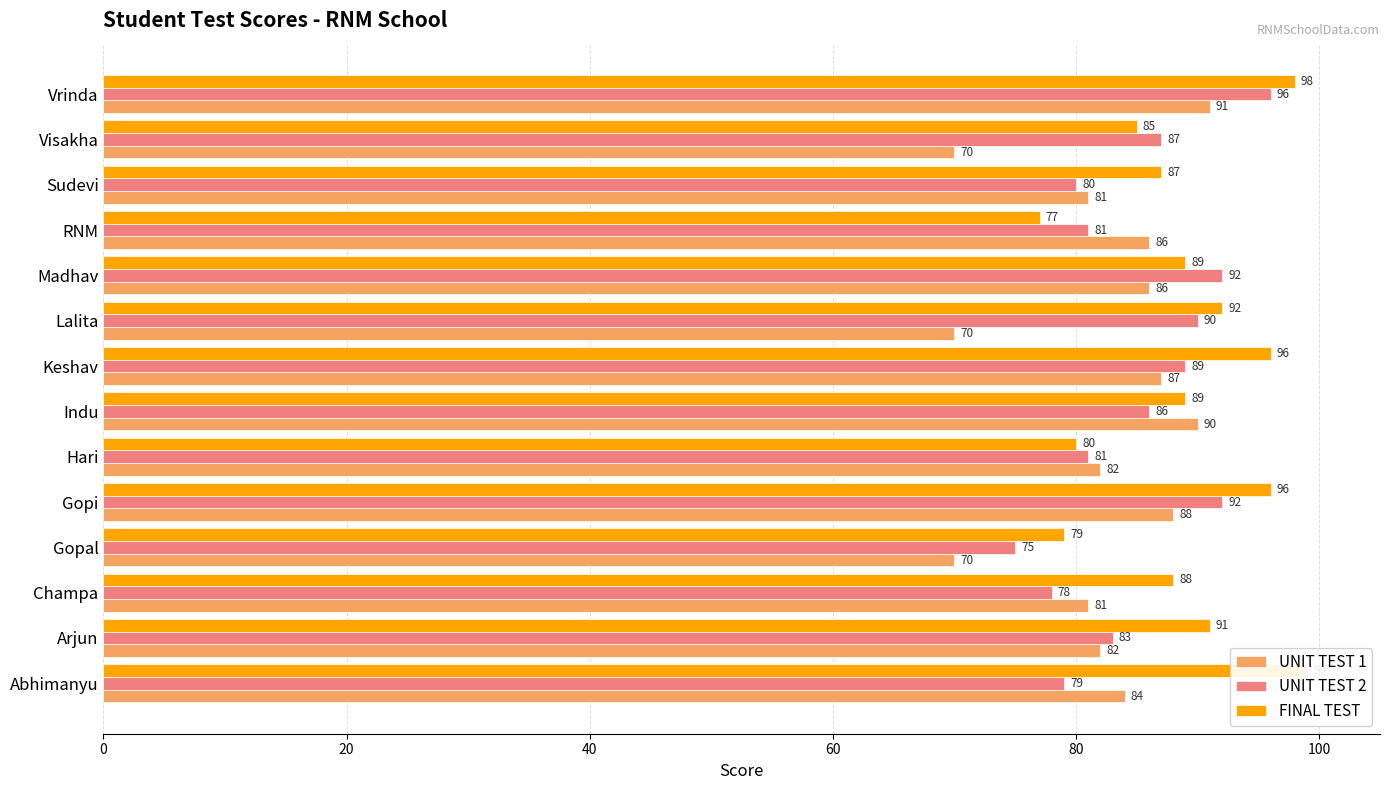

What is the maximum value for UNIT TEST 2?

96